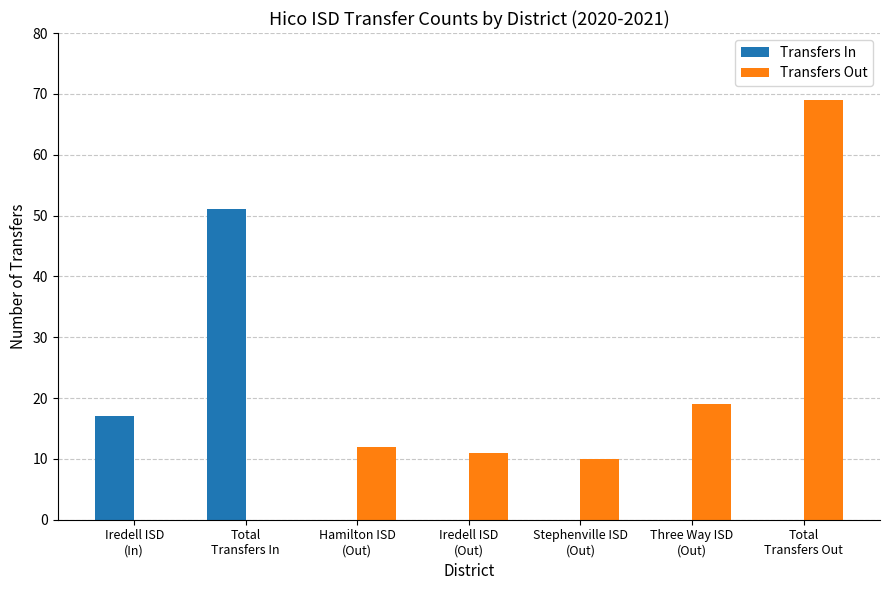

The value of Transfers Out at Iredell ISD
(In) is 37. True or false?

False